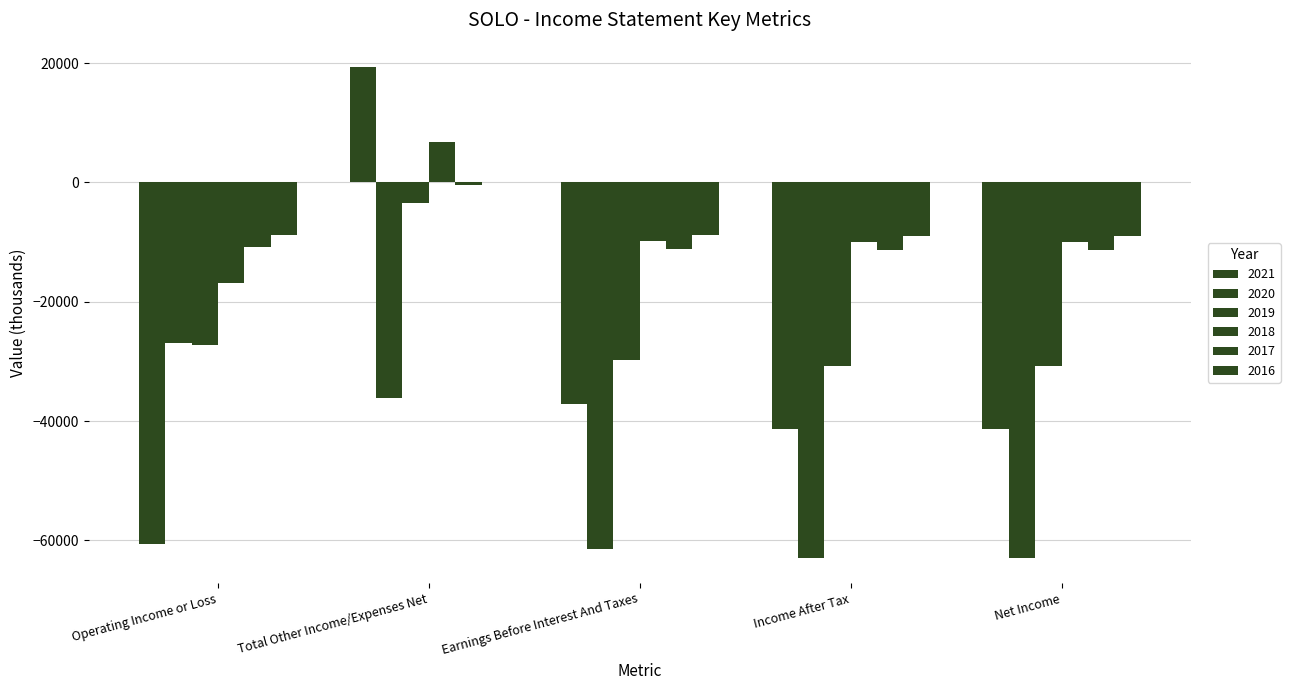

The value of 2016 at Income After Tax is -9000. True or false?

True